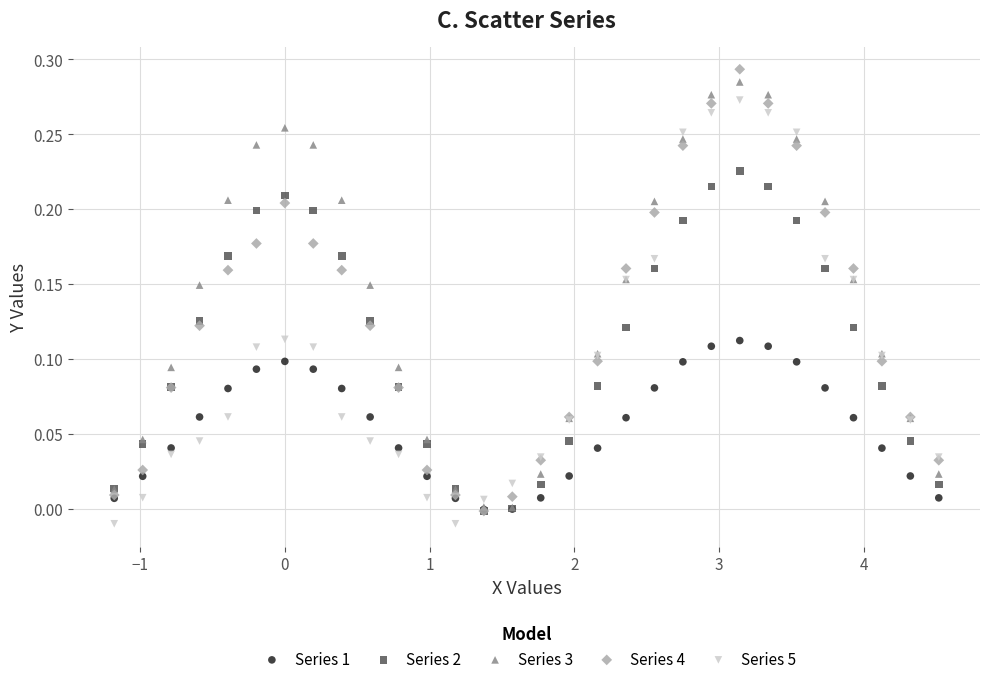

Which series reaches the minimum Y coordinate?

Series 5